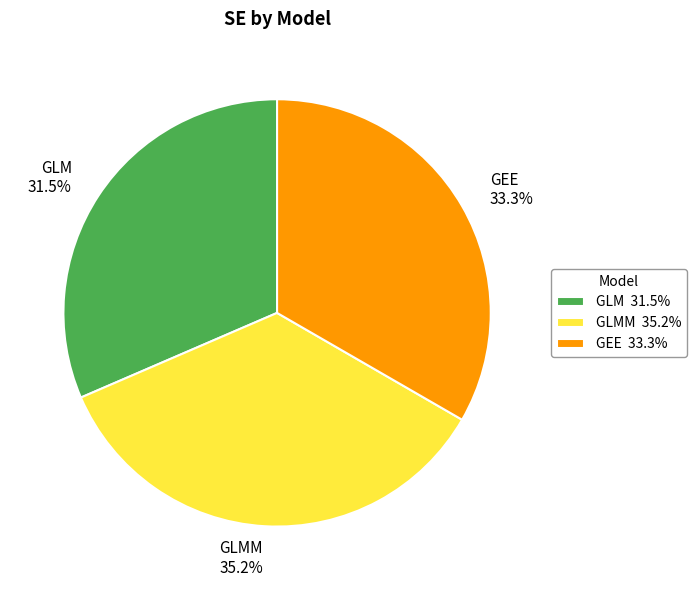

Between GEE 33.3% and GLMM 35.2%, which is larger?

GLMM 35.2%